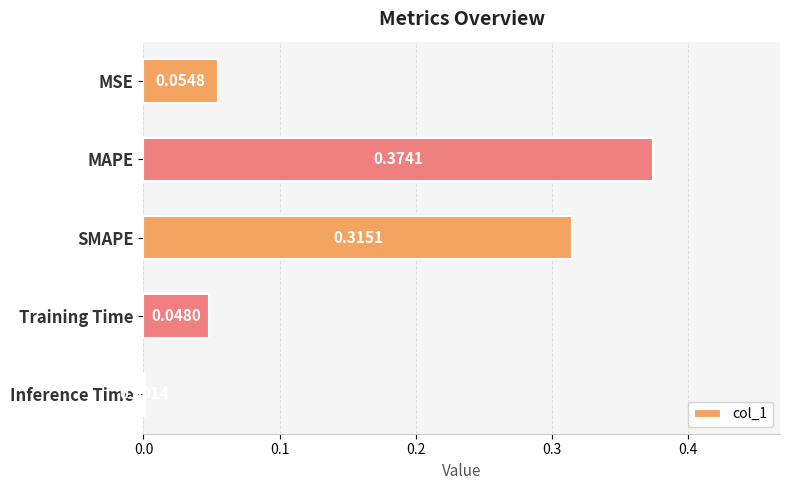

Which label corresponds to the smallest value in the chart?

Inference Time